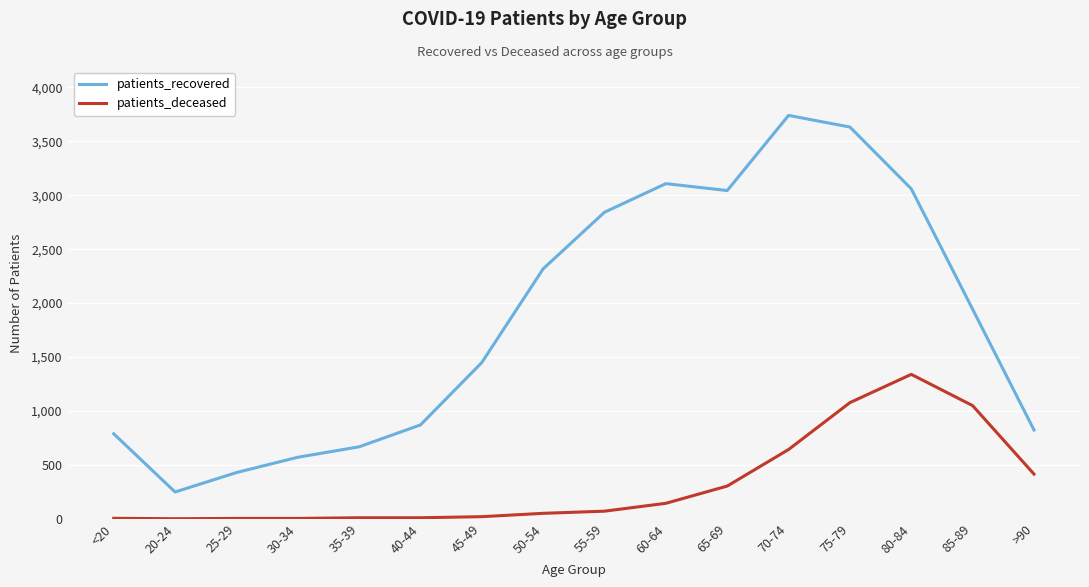

The value of patients_recovered at <20 is 1284. True or false?

False